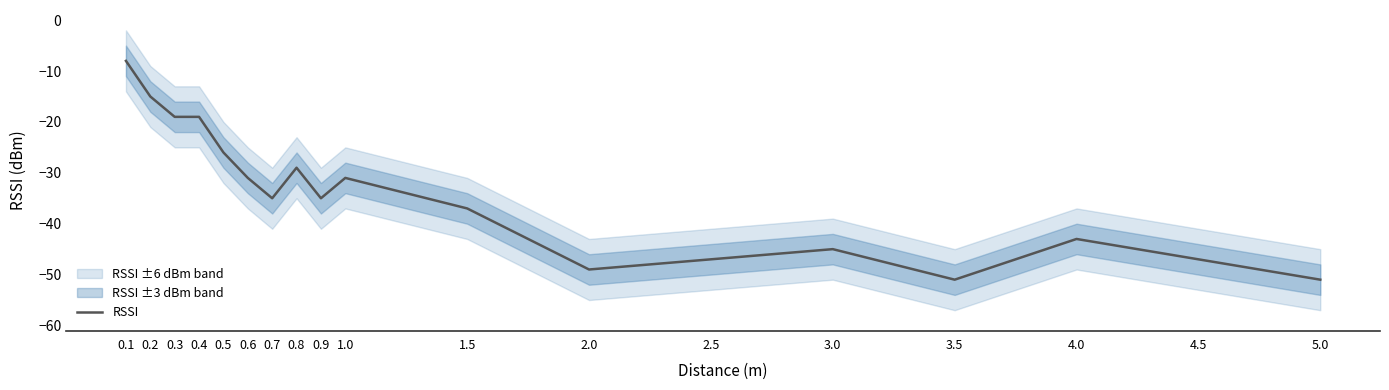

The value at 0.8 is -29. True or false?

True